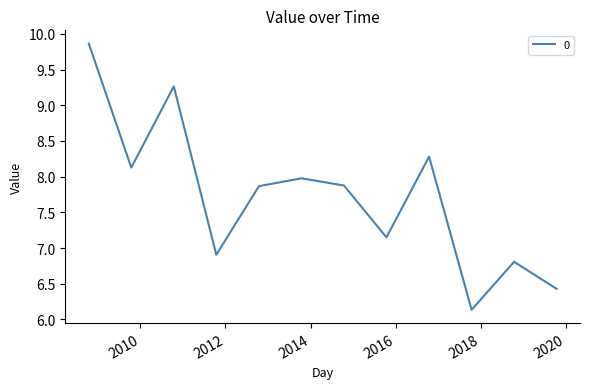

What is the difference between the maximum and minimum values?

3.7